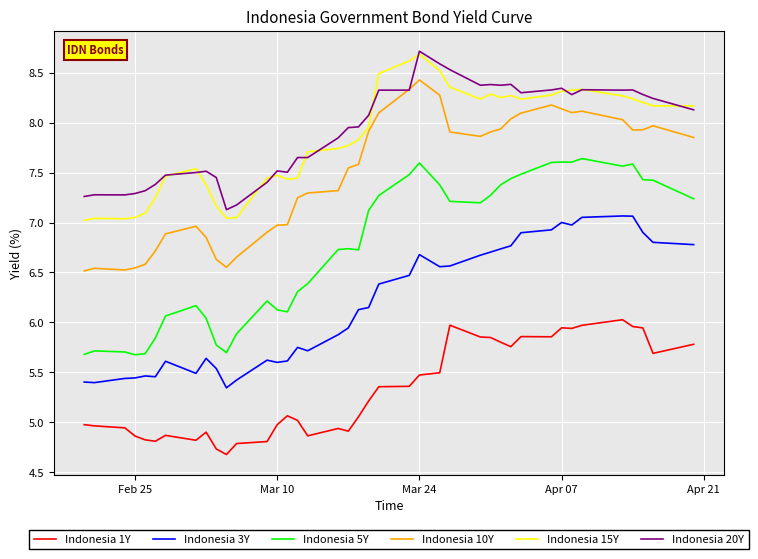

What is the maximum value for Indonesia 1Y?

6.0